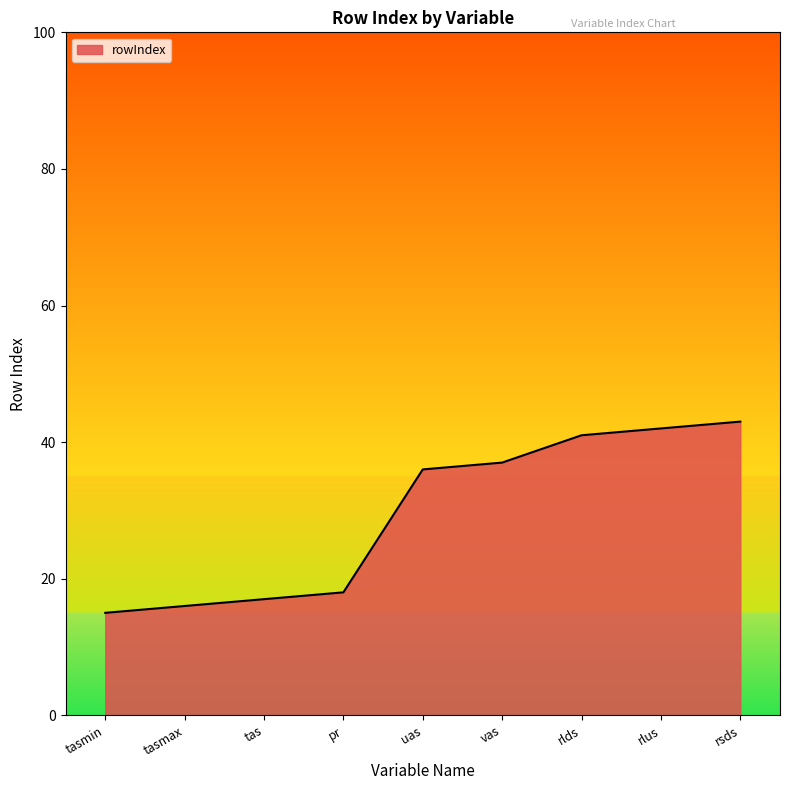

What is the approximate value at vas, to the nearest 10?

40